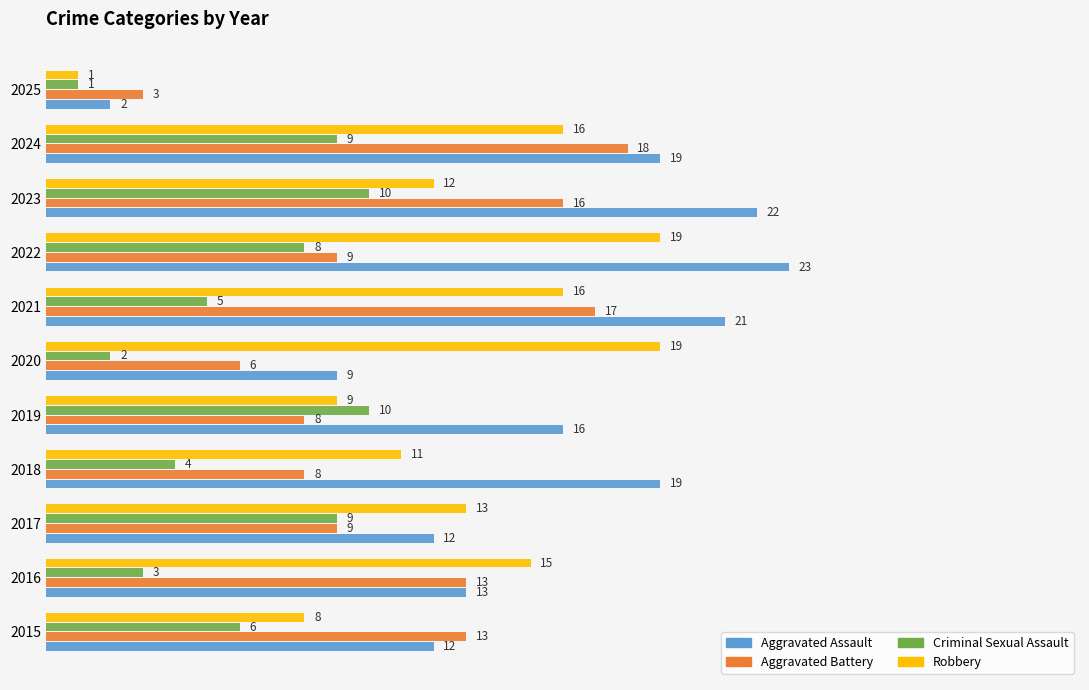

Count the Criminal Sexual Assault values in the range 3 to 9.

7